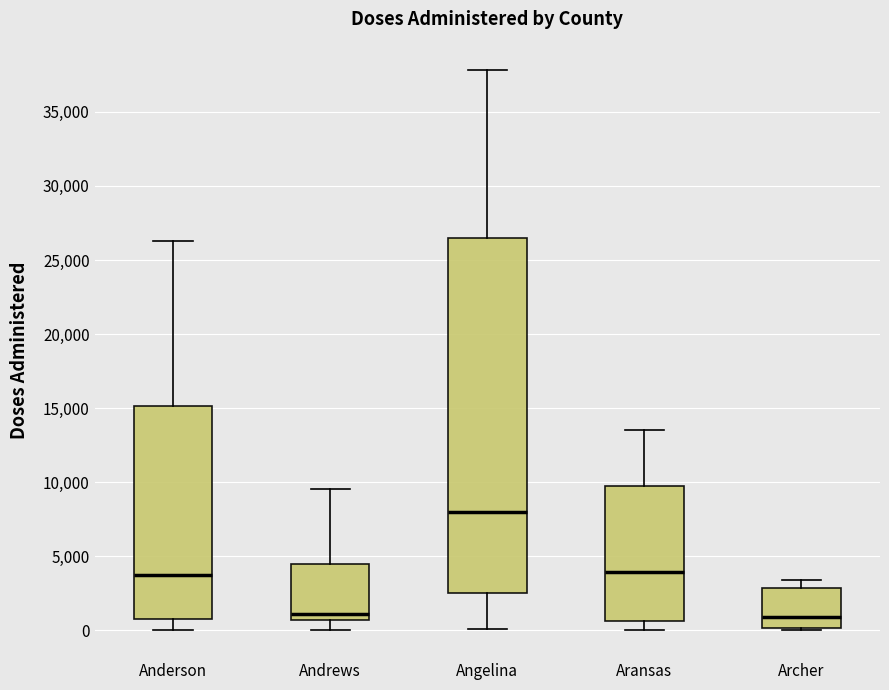

Where does the median line of the box for Angelina sit on the y-axis? The values are not printed on the chart, so give them approximately, as read against the axis.

8000